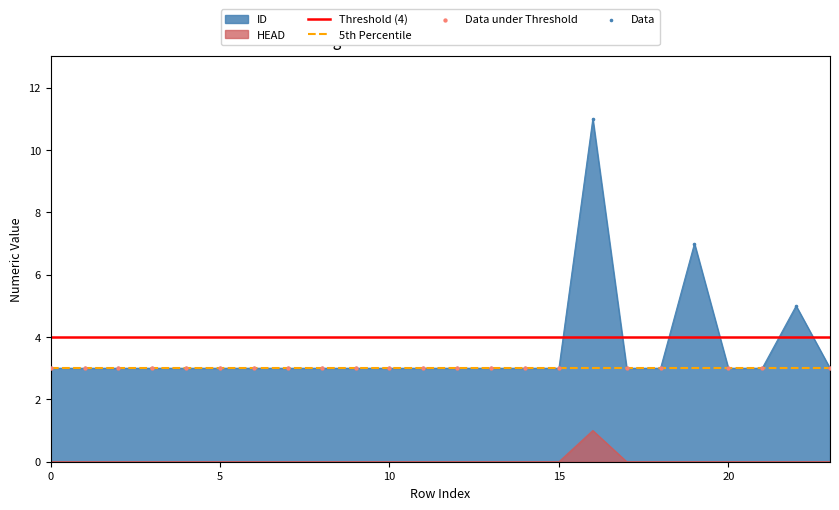

What is the total value across all series at 0?

3